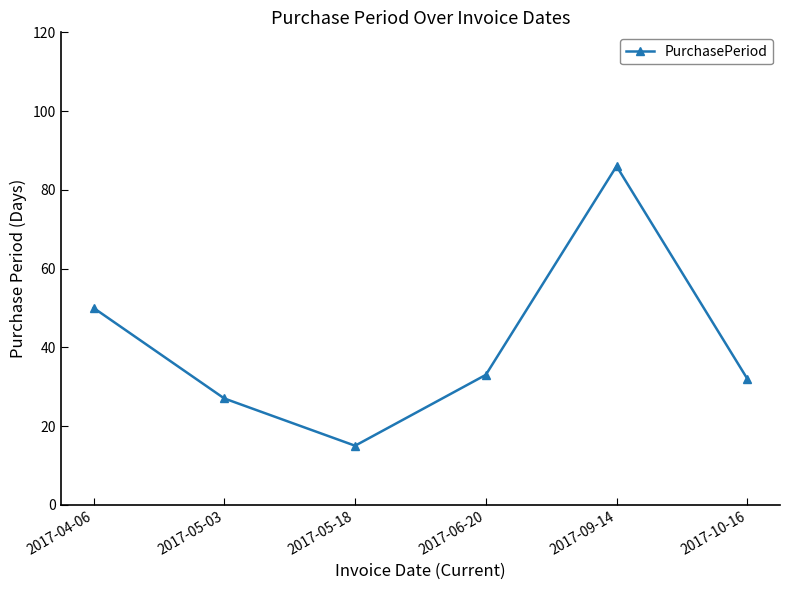

What is the difference between the maximum and minimum values?

71